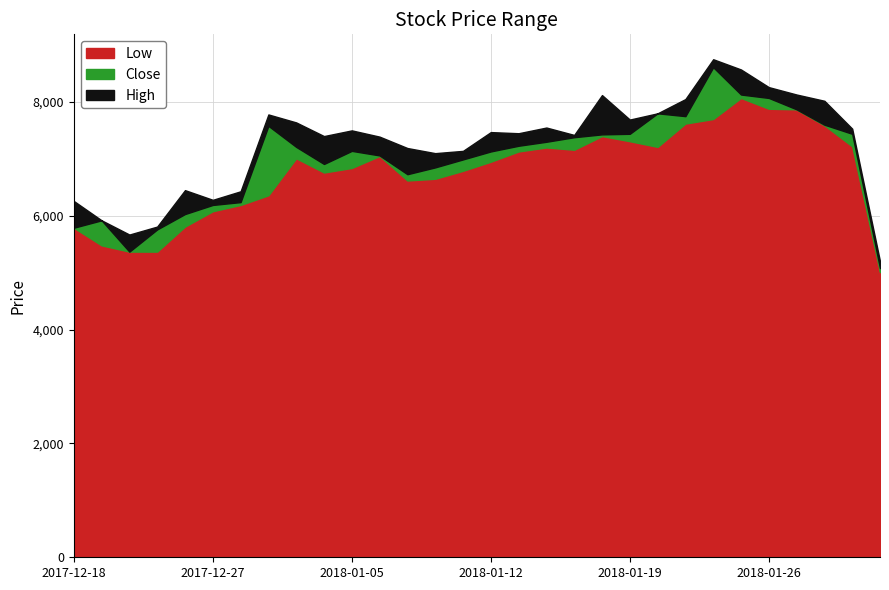

What is the label of the 27th point from the left?

2018-01-29